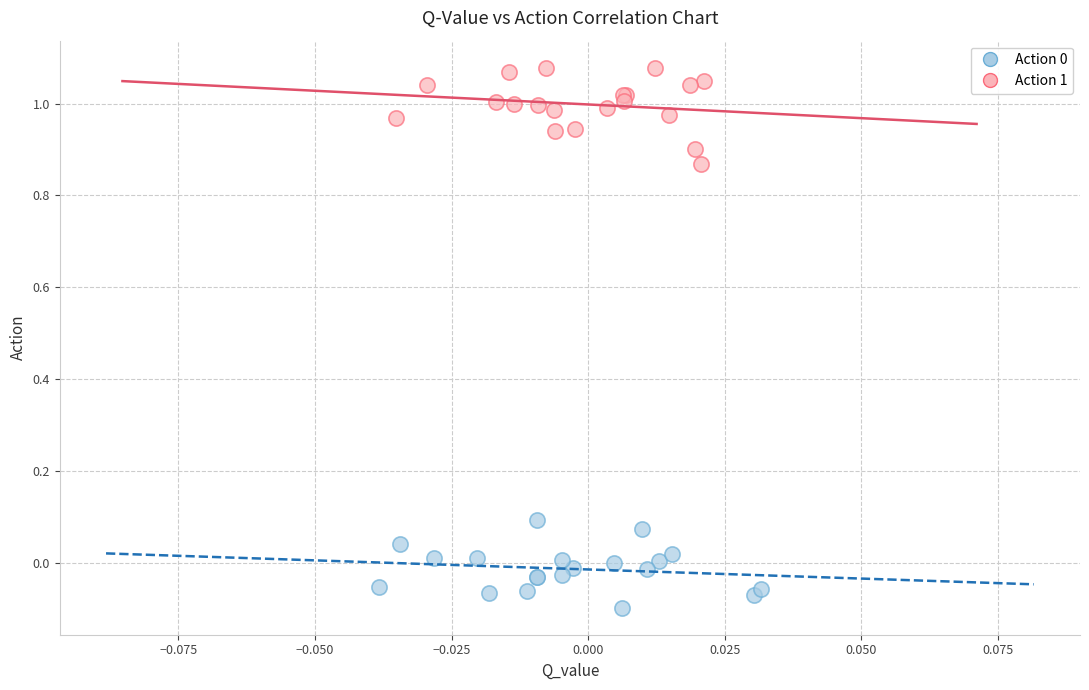

Which series has the largest Y range (max minus min)?

Action 1